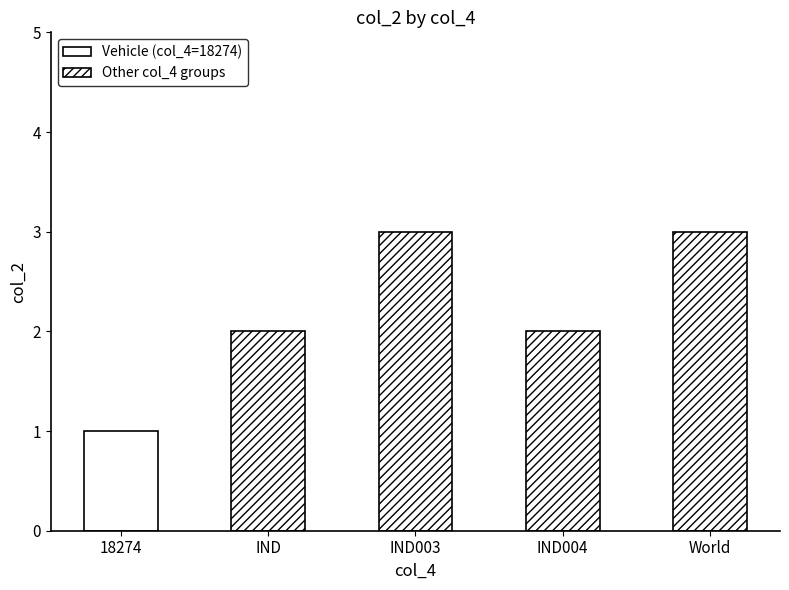

What is the change in value from 18274 to IND003?

+2